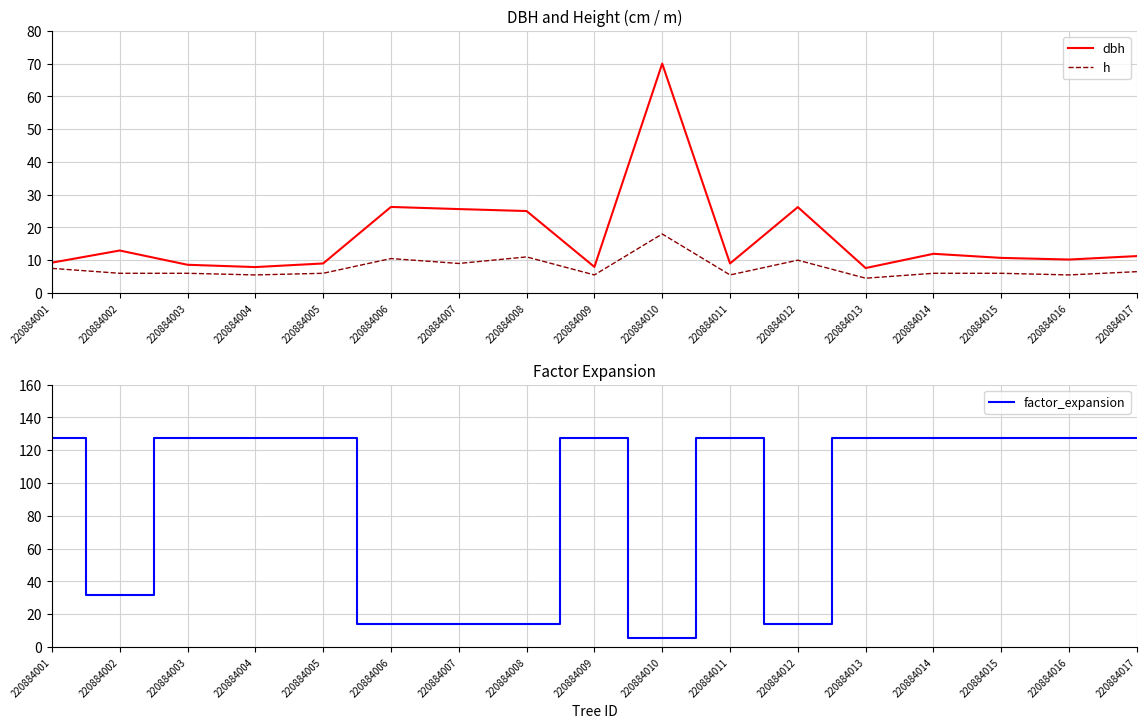

Rank the series by their maximum value, from lowest to highest.

h, dbh, factor_expansion